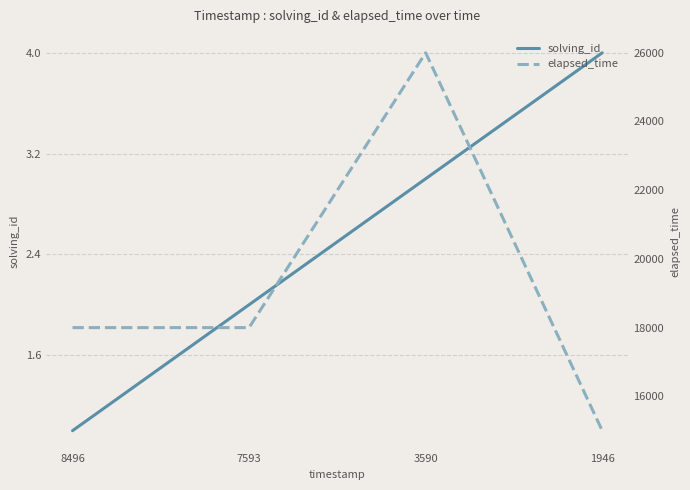

True or false: elapsed_time and solving_id intersect in this chart.

False